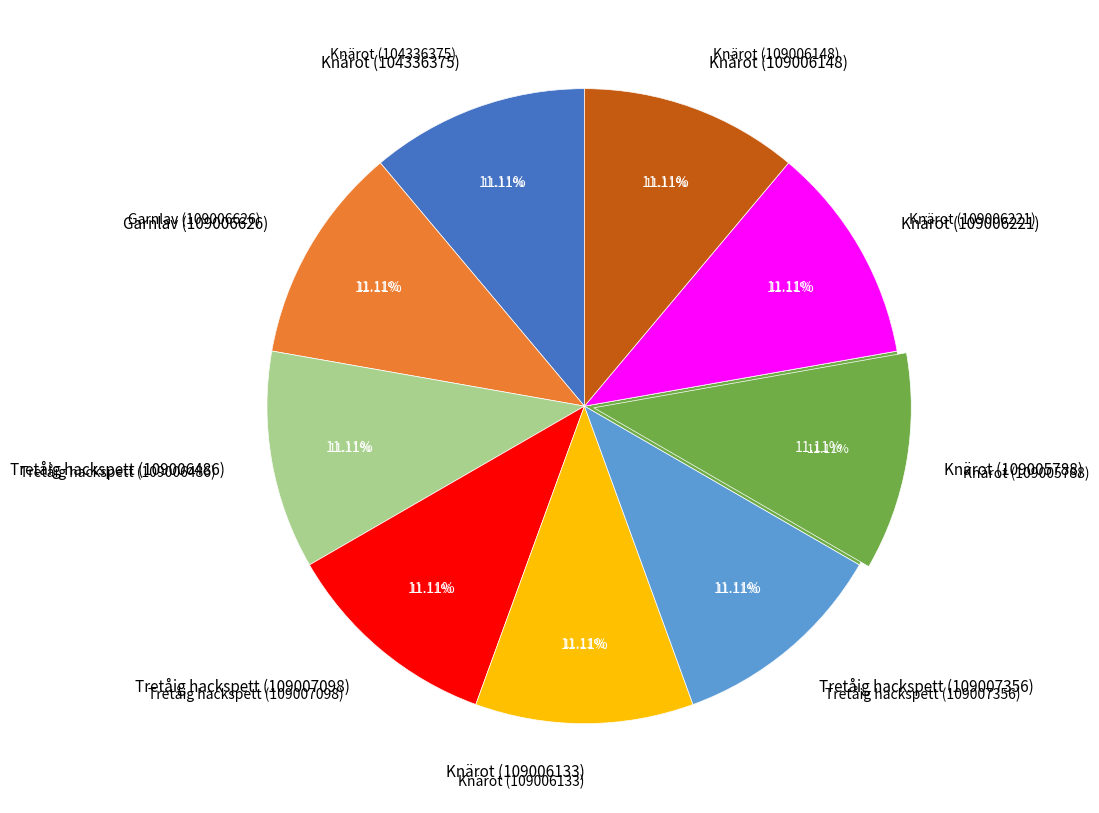

How many slices are in this pie chart?

9